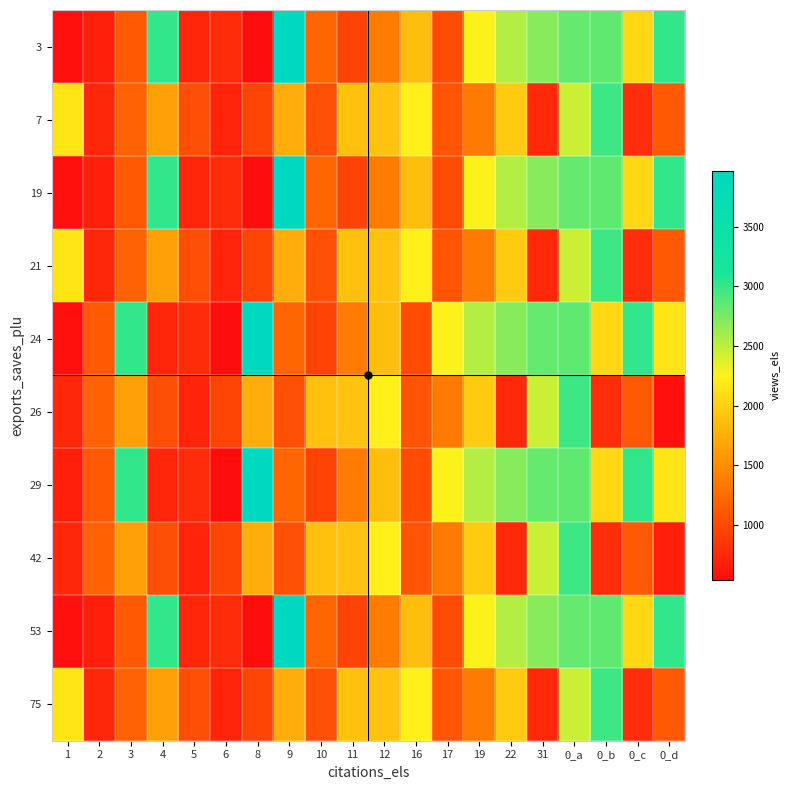

Rank the series by their maximum value, from highest to lowest.

3, 19, 24, 29, 53, 7, 21, 26, 42, 75